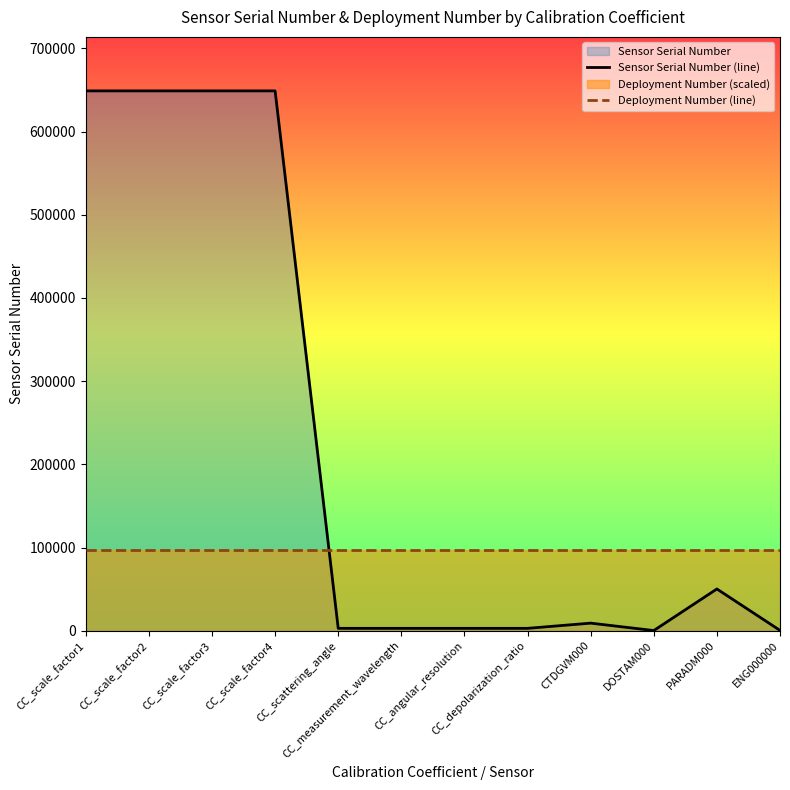

True or false: Sensor Serial Number (line) has a value of 577.0 at ENG000000.

False